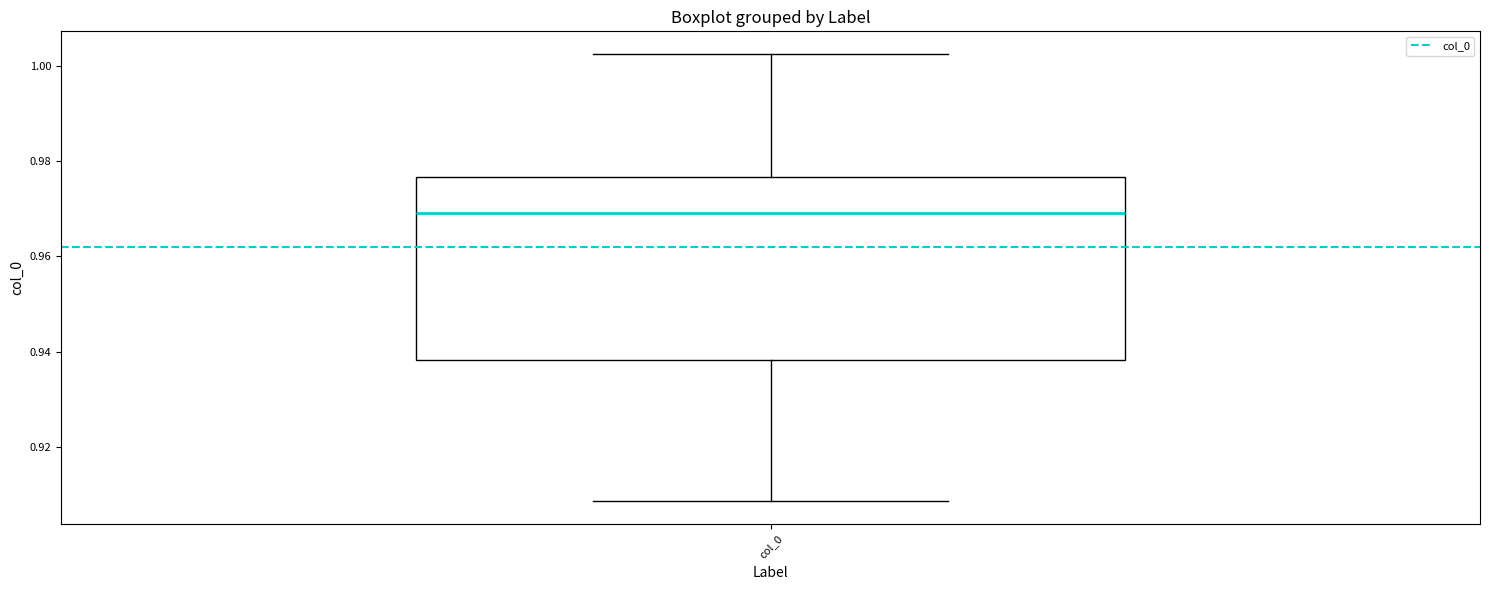

Where does the upper whisker of the box for col_0 end on the y-axis? The values are not printed on the chart, so give them approximately, as read against the axis.

1.002